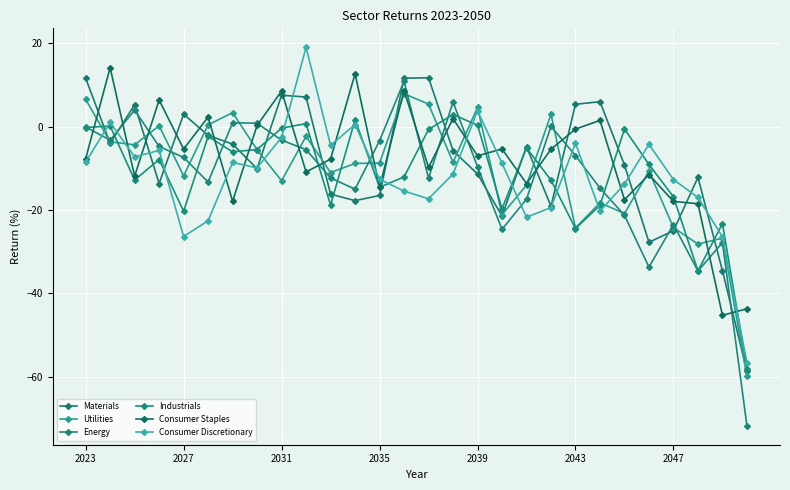

Count the number of categories in the chart.

28